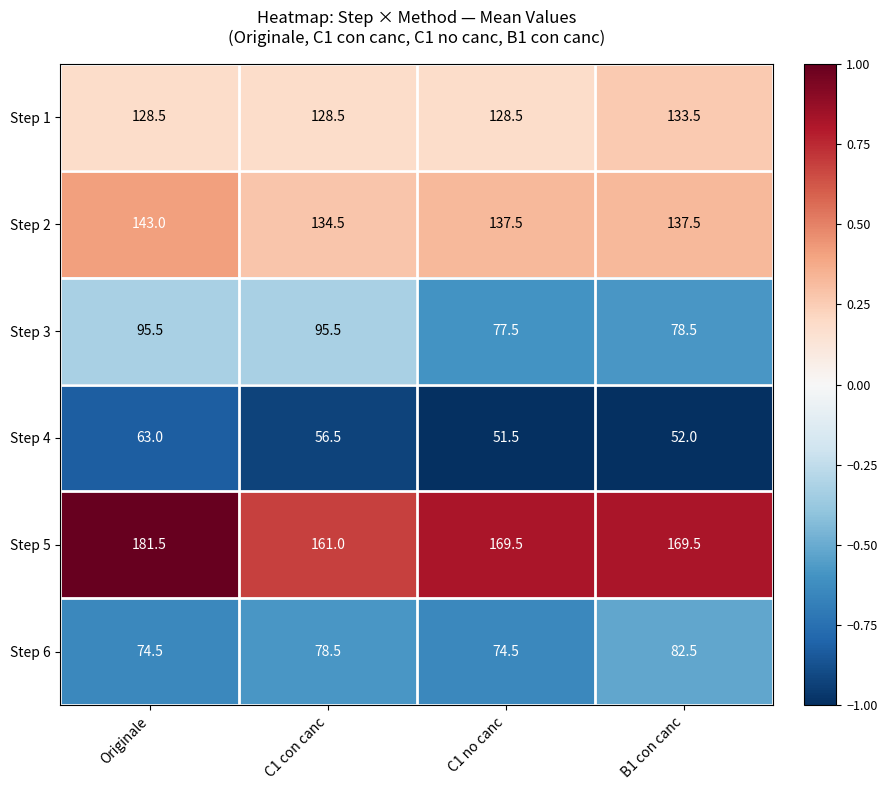

Which series has the largest range (max minus min)?

Step 5